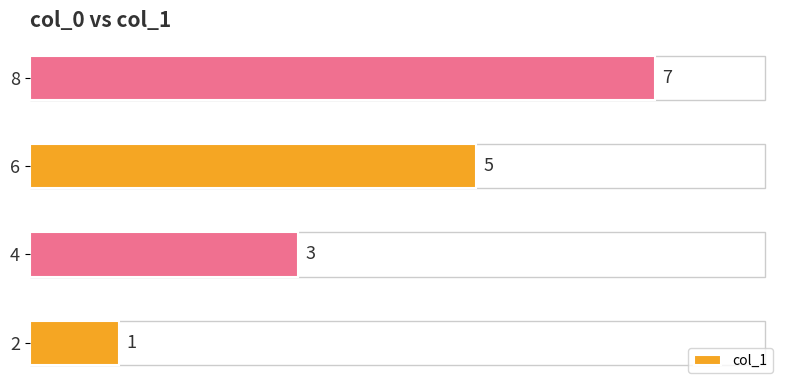

Between 2 and 4, which is larger?

4